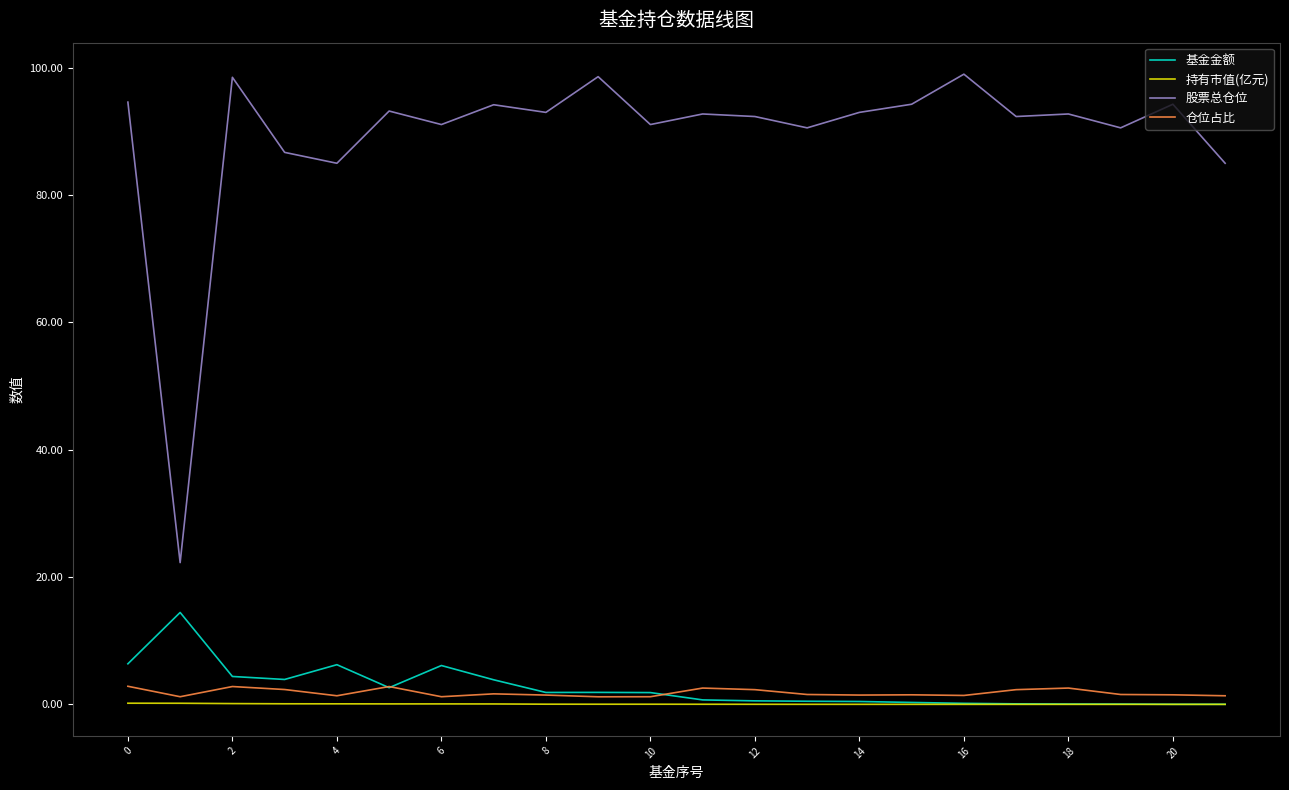

Which series has the largest total across all categories?

股票总仓位